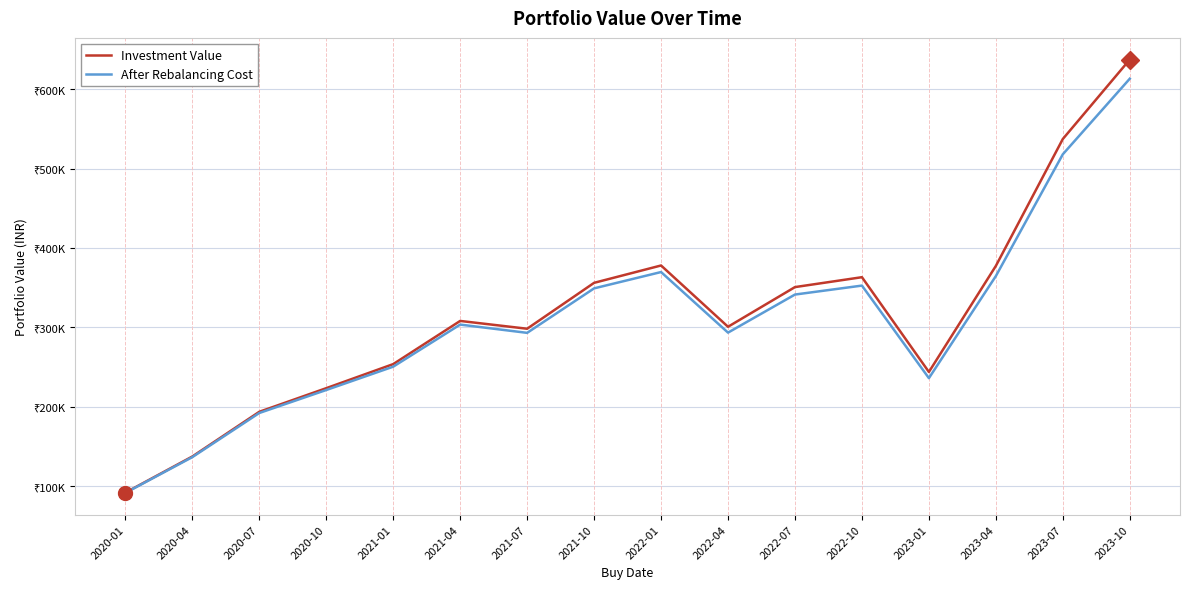

Reading left to right, extract all data points from this chart.

Investment Value: 91959.8	137502.8	193806.7	223565.7	253874.4	308259.3	298423.5	356252.4	378098.0	300907.2	350883.2	363351.6	243986.2	377559.1	537421.3	637476.3
After Rebalancing Cost: 91651.8	136732.2	192288.7	221262.5	250651.0	303649.3	293239.6	349280.0	369834.1	293522.4	341487.9	352774.5	236193.7	364765.6	518163.0	613360.5